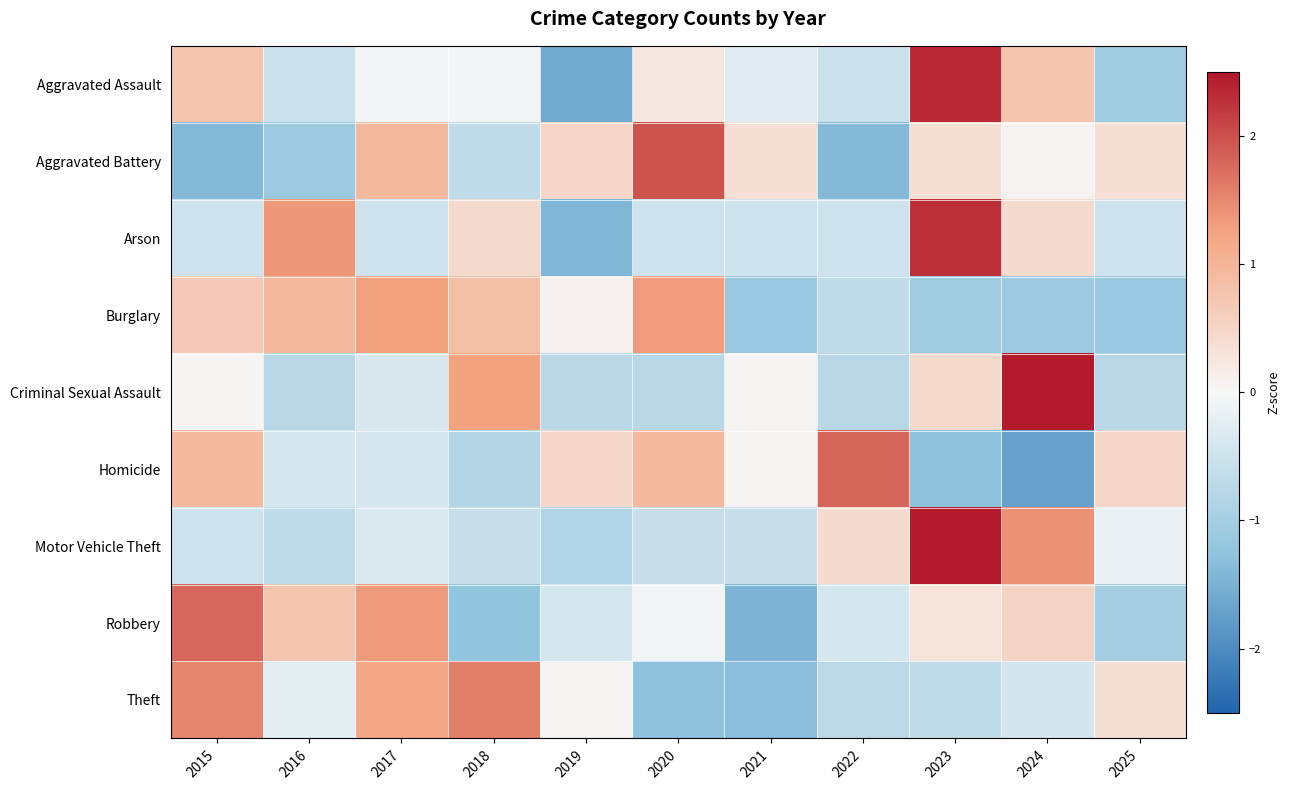

Reading left to right, what are all the values shown in this chart?

Aggravated Assault: 2015=0.8	2016=-0.5	2017=-0.0	2018=-0.0	2019=-1.6	2020=0.2	2021=-0.3	2022=-0.5	2023=2.3	2024=0.8	2025=-1.1
Aggravated Battery: 2015=-1.4	2016=-1.1	2017=0.9	2018=-0.7	2019=0.5	2020=2.0	2021=0.4	2022=-1.4	2023=0.4	2024=0.1	2025=0.4
Arson: 2015=-0.5	2016=1.4	2017=-0.5	2018=0.4	2019=-1.4	2020=-0.5	2021=-0.5	2022=-0.5	2023=2.3	2024=0.4	2025=-0.5
Burglary: 2015=0.7	2016=0.9	2017=1.3	2018=0.8	2019=0.1	2020=1.3	2021=-1.2	2022=-0.7	2023=-1.1	2024=-1.1	2025=-1.2
Criminal Sexual Assault: 2015=0.0	2016=-0.8	2017=-0.4	2018=1.3	2019=-0.8	2020=-0.8	2021=0.0	2022=-0.8	2023=0.4	2024=2.5	2025=-0.8
Homicide: 2015=0.9	2016=-0.4	2017=-0.4	2018=-0.8	2019=0.5	2020=0.9	2021=0.0	2022=1.8	2023=-1.3	2024=-1.7	2025=0.5
Motor Vehicle Theft: 2015=-0.5	2016=-0.7	2017=-0.3	2018=-0.6	2019=-0.9	2020=-0.6	2021=-0.6	2022=0.4	2023=2.5	2024=1.4	2025=-0.2
Robbery: 2015=1.8	2016=0.7	2017=1.3	2018=-1.2	2019=-0.4	2020=-0.1	2021=-1.5	2022=-0.4	2023=0.3	2024=0.5	2025=-1.0
Theft: 2015=1.5	2016=-0.2	2017=1.2	2018=1.6	2019=0.0	2020=-1.3	2021=-1.3	2022=-0.7	2023=-0.6	2024=-0.4	2025=0.4